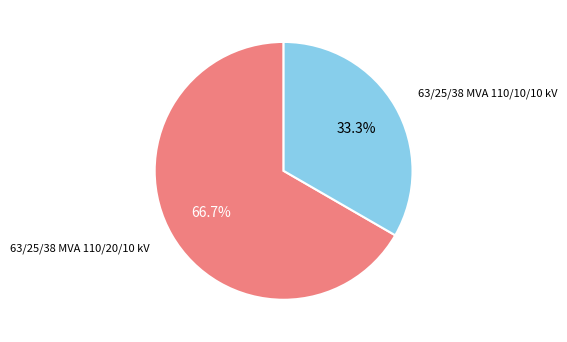

Is there a majority slice in this chart?

Yes